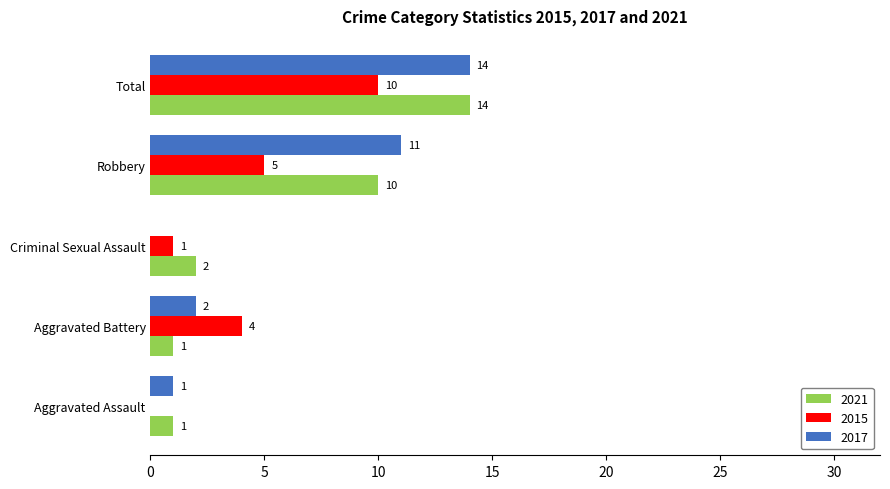

What is the sum of the 2015 values at Aggravated Battery and Robbery?

9